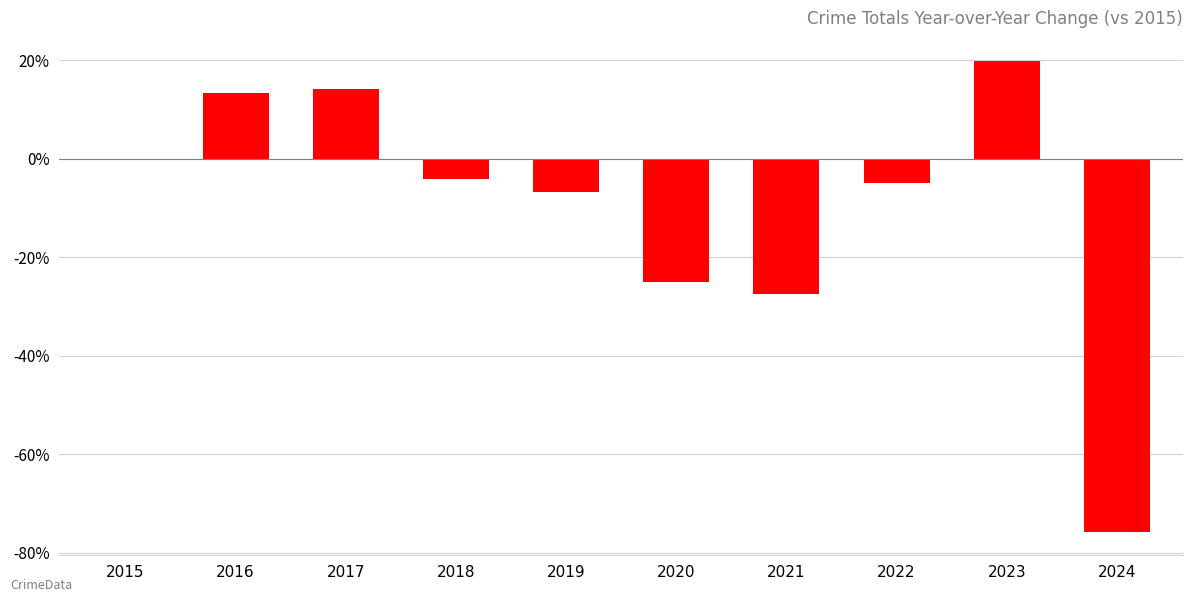

The value at 2023 is 19.8. True or false?

True